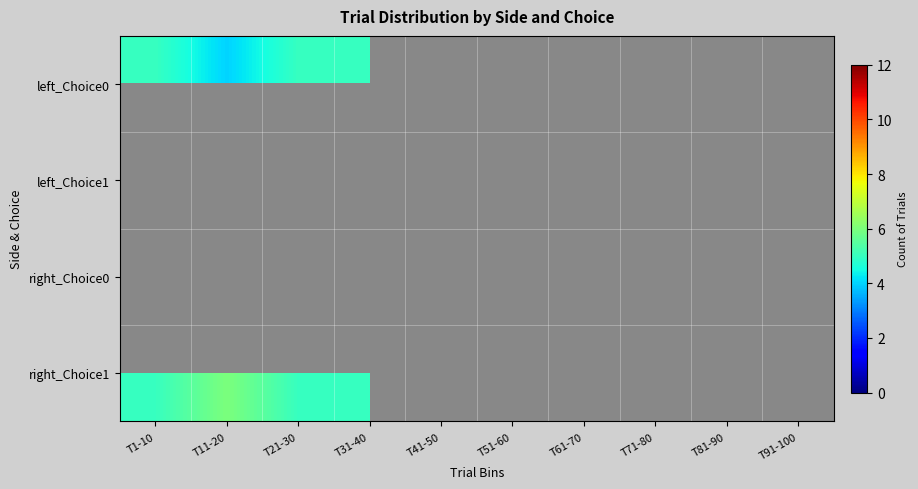

Count the number of data series in this chart.

4